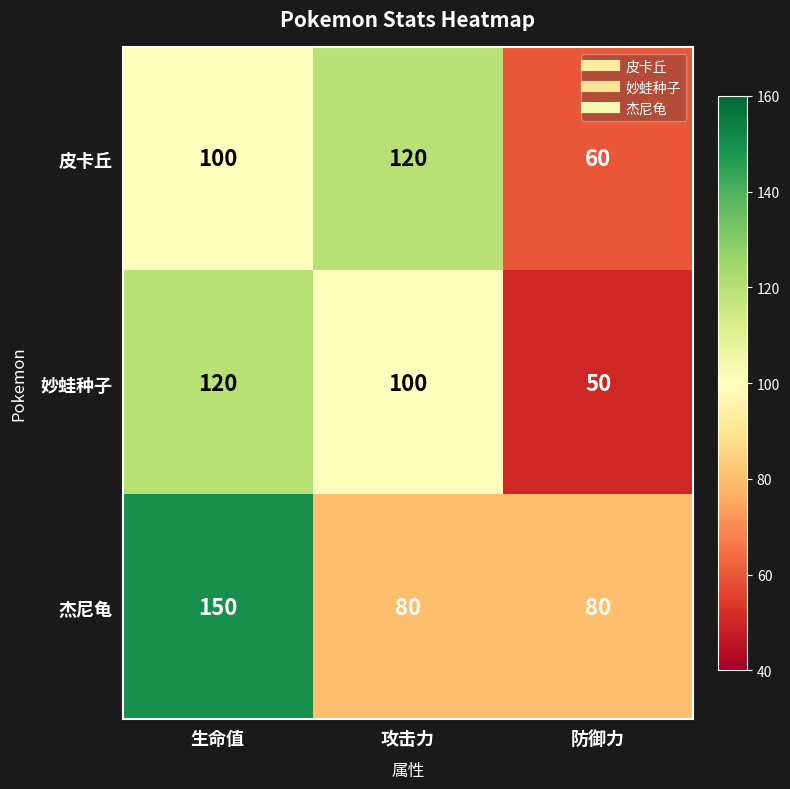

What value does the 杰尼龟 series have at 防御力, to the nearest 10?

80